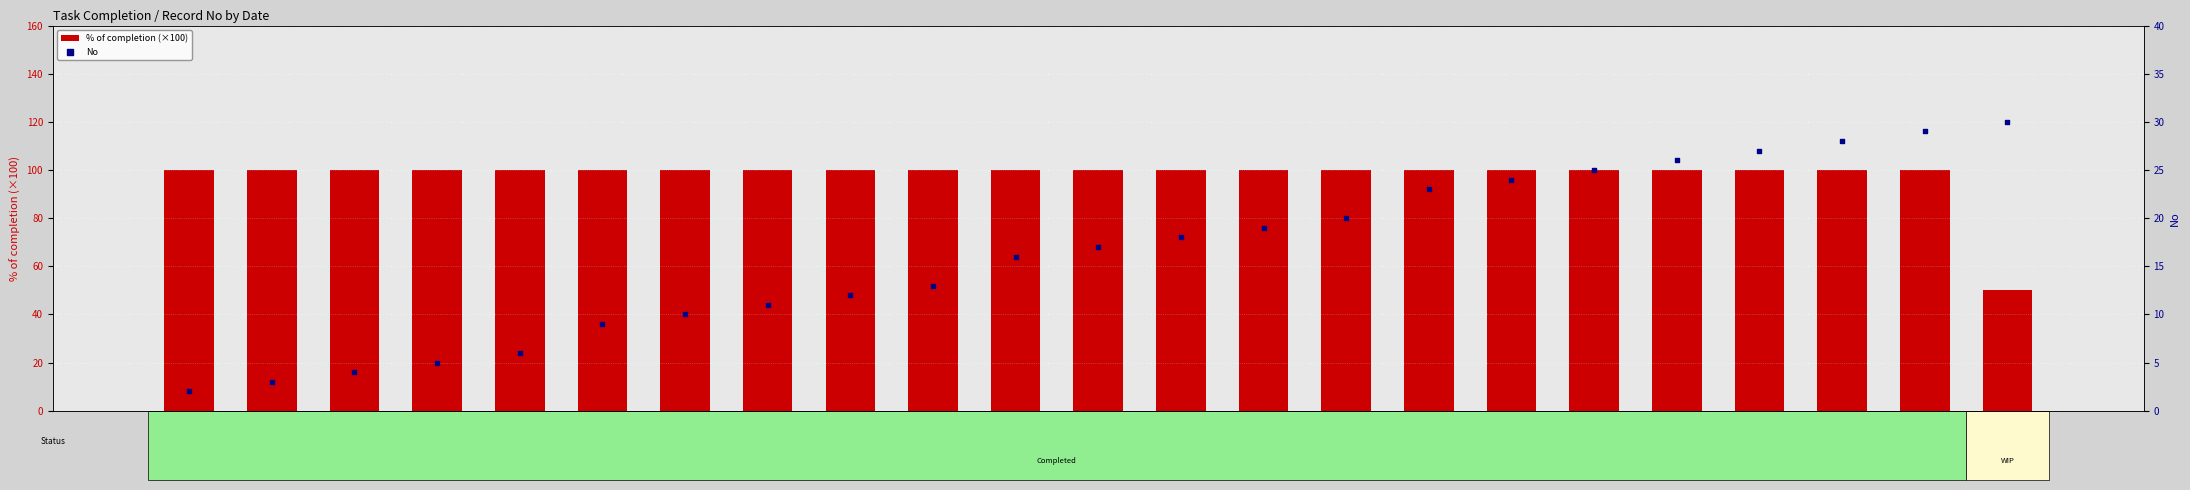

Which series reaches the minimum Y coordinate?

No